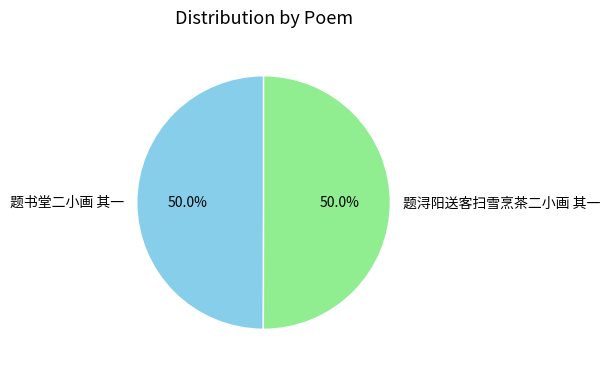

To the nearest percent, what percentage of the pie is 题书堂二小画 其一?

50%